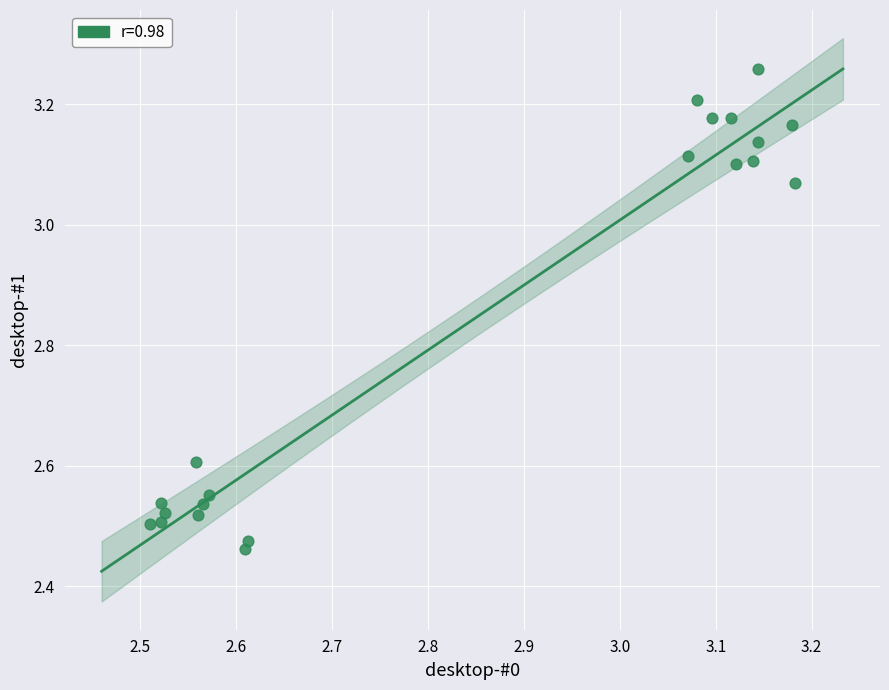

What is the range of X values (max minus min)?

0.7